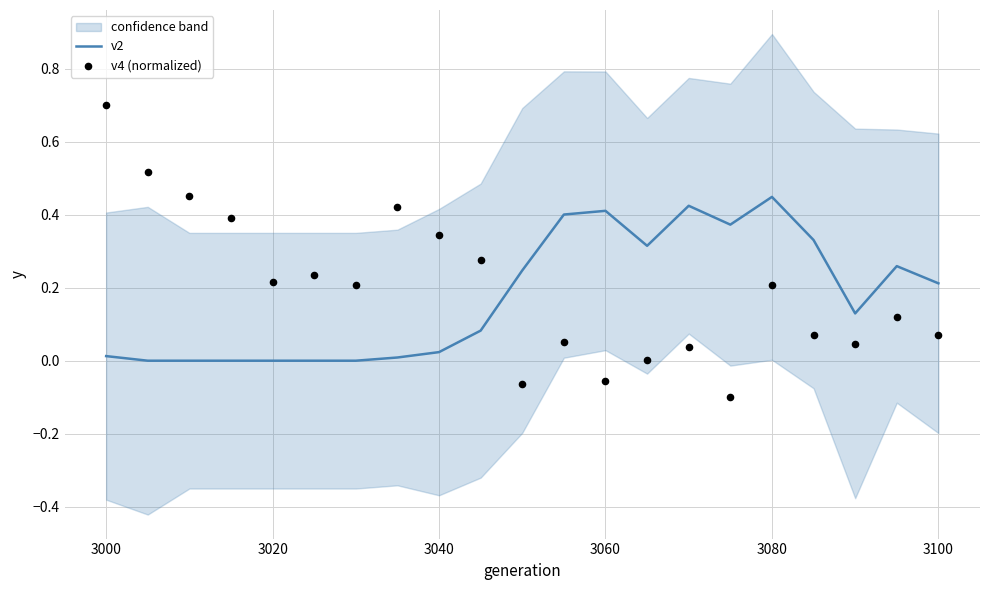

Which series has the widest spread of Y values?

v4 (normalized)